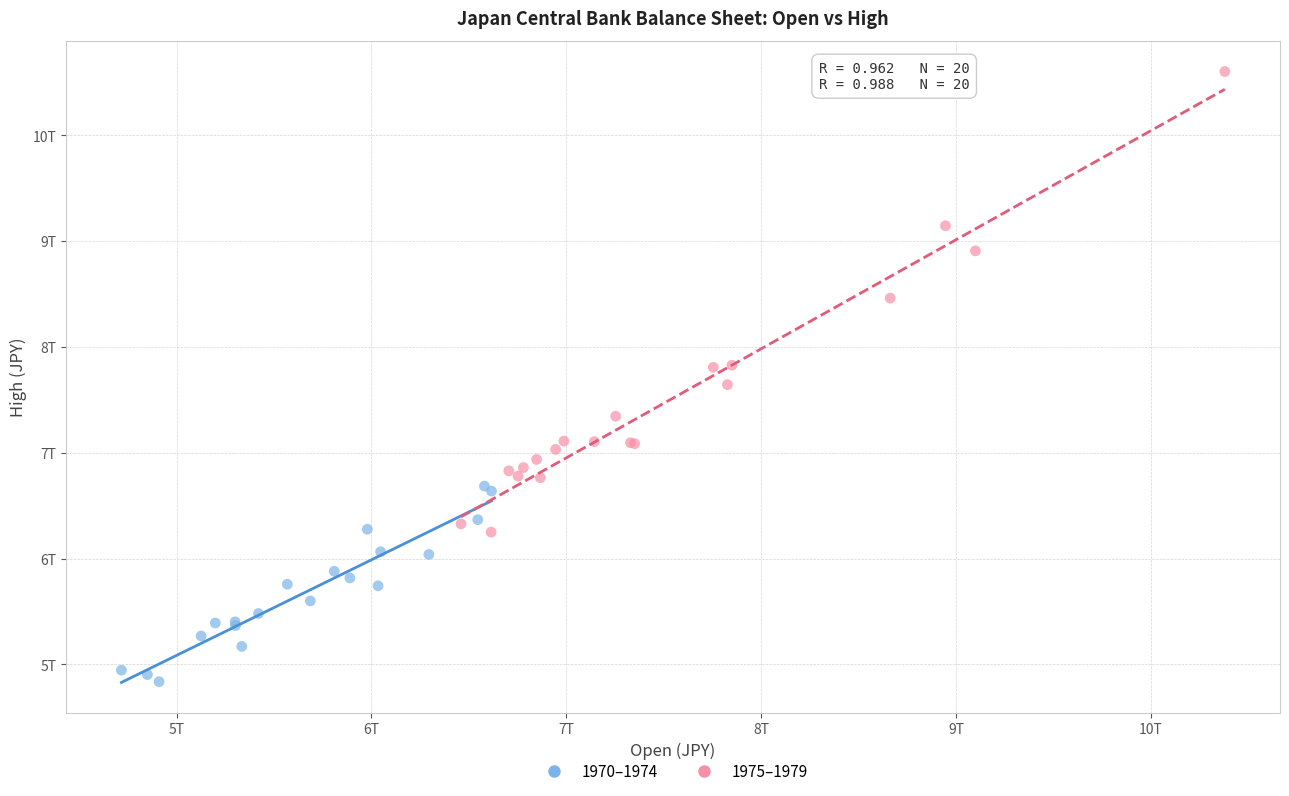

What are all the series names shown in the legend?

1970–1974, 1975–1979